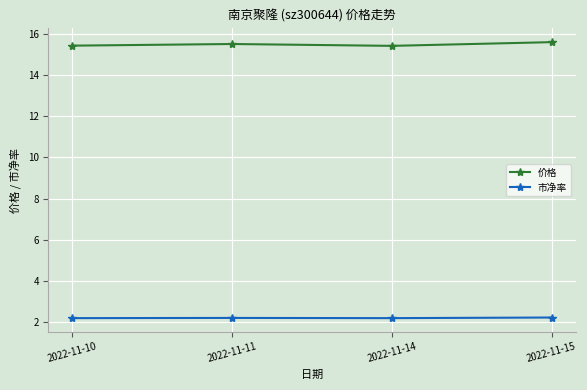

Rank the series by their average value, from lowest to highest.

市净率, 价格